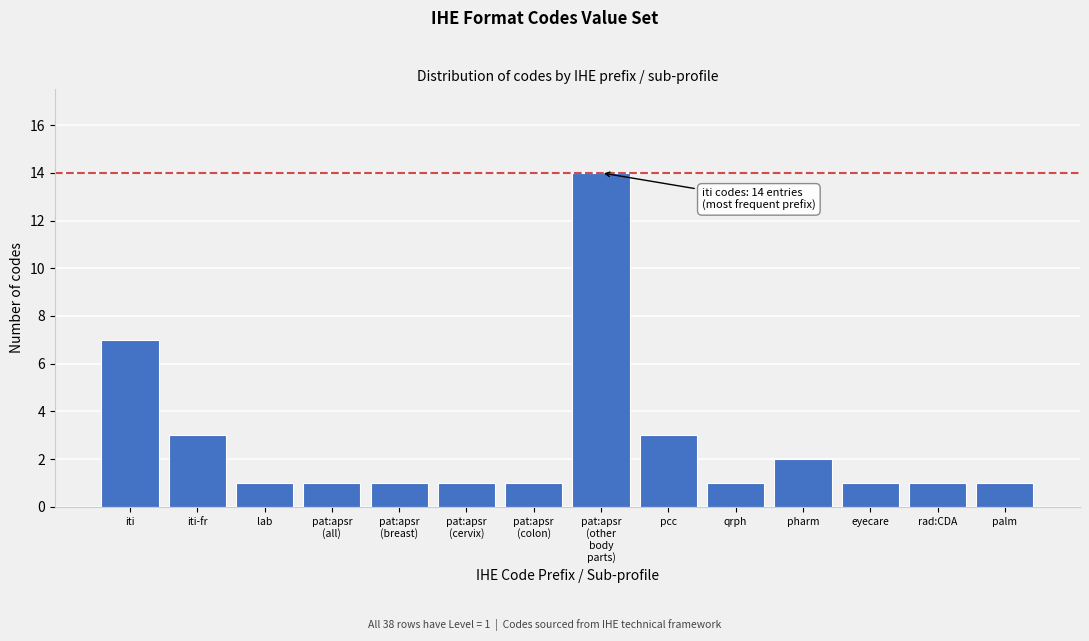

What is the label of the 5th bar from the right?

qrph